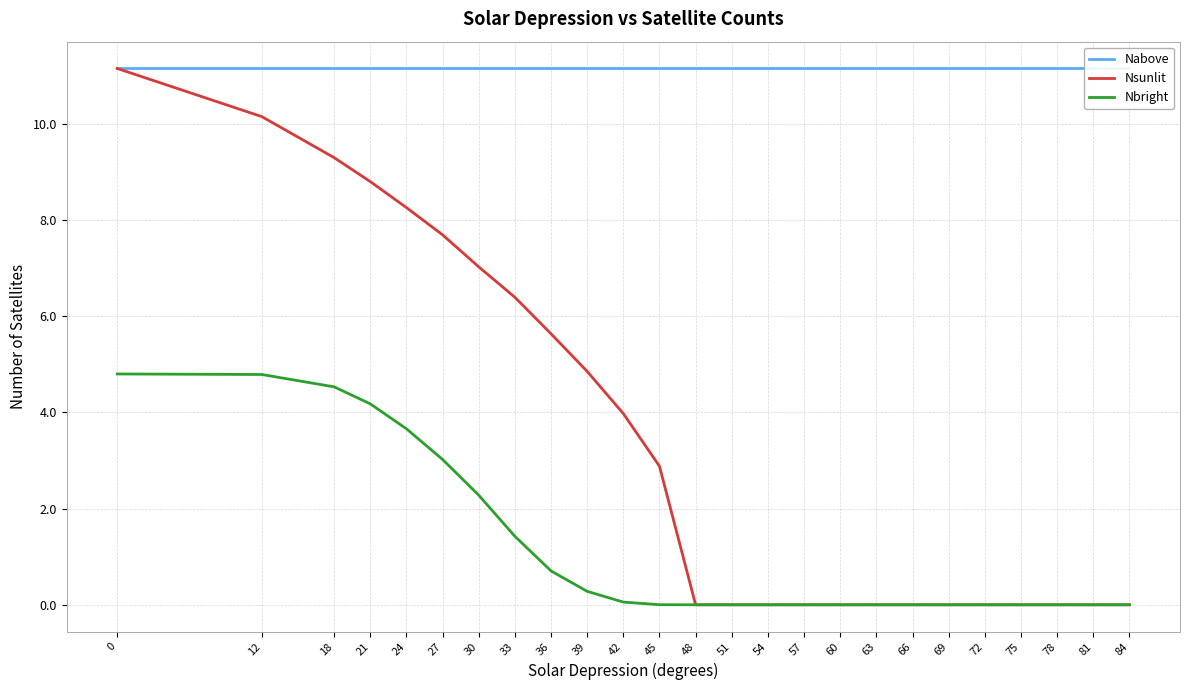

What is the maximum value shown in the chart?

11.2